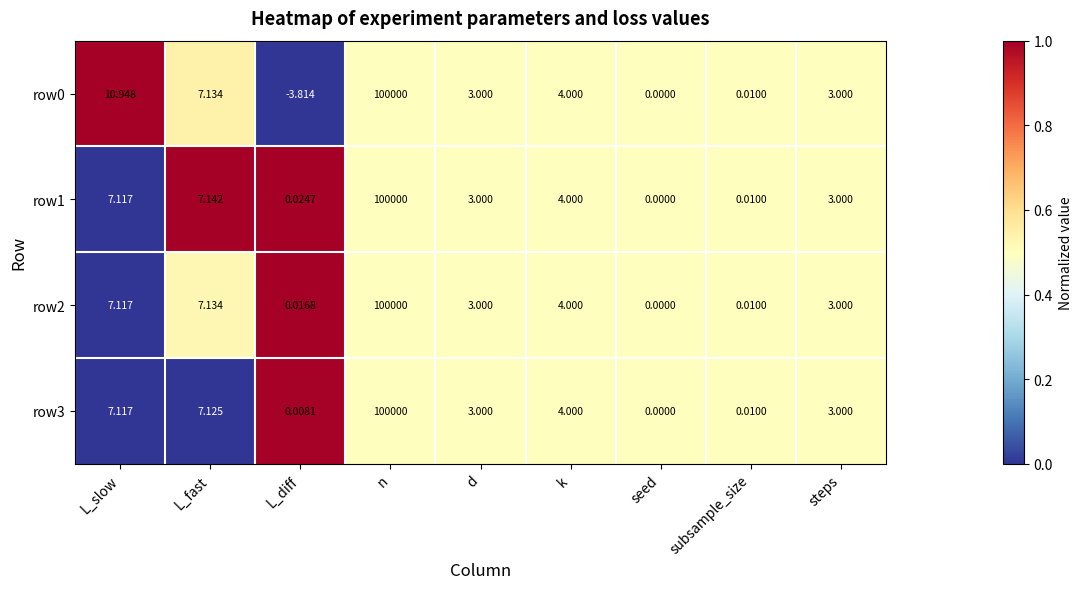

At which category does the chart reach its peak across all series?

n